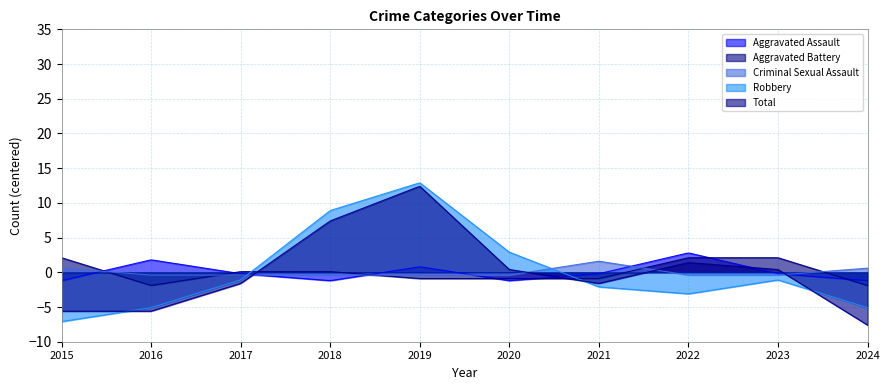

What is the highest value of the Aggravated Assault series?

2.8